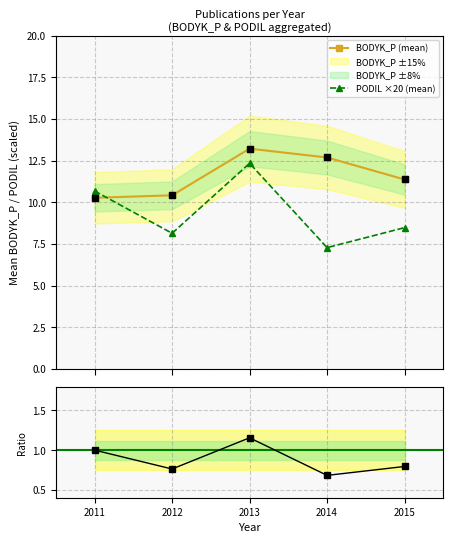

What is the difference between the highest and lowest values at 2013?

12.1